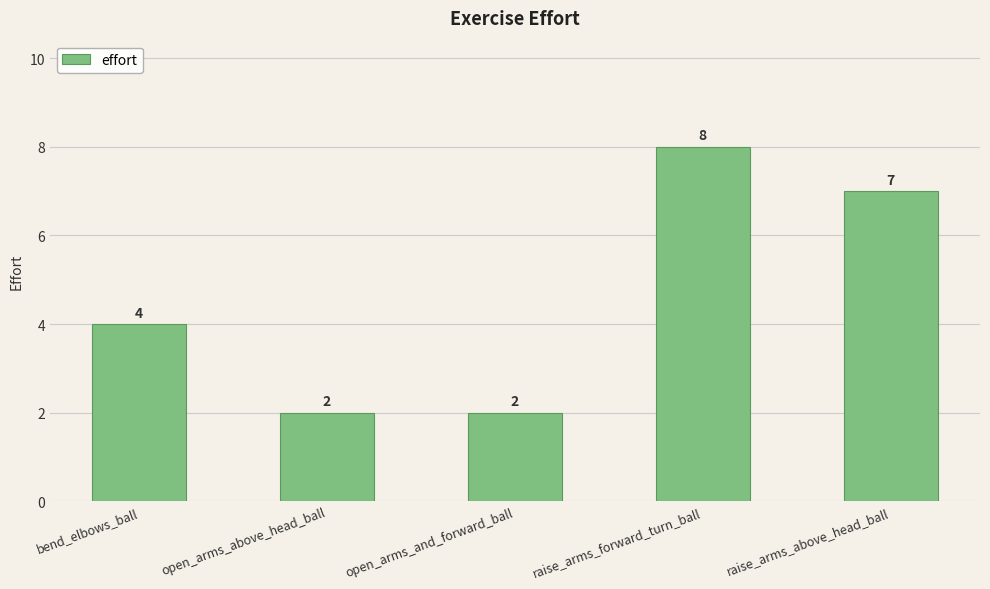

Approximately how many times larger is the value at raise_arms_forward_turn_ball compared to open_arms_above_head_ball?

4.0